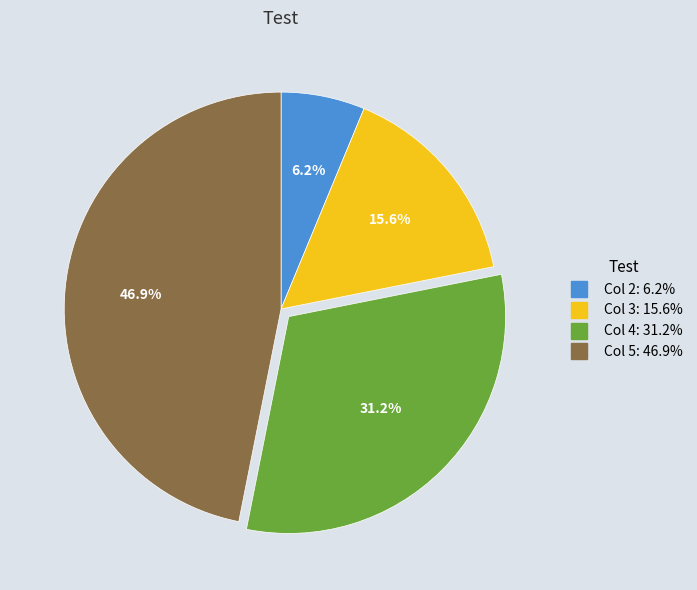

Is there a majority slice in this chart?

No